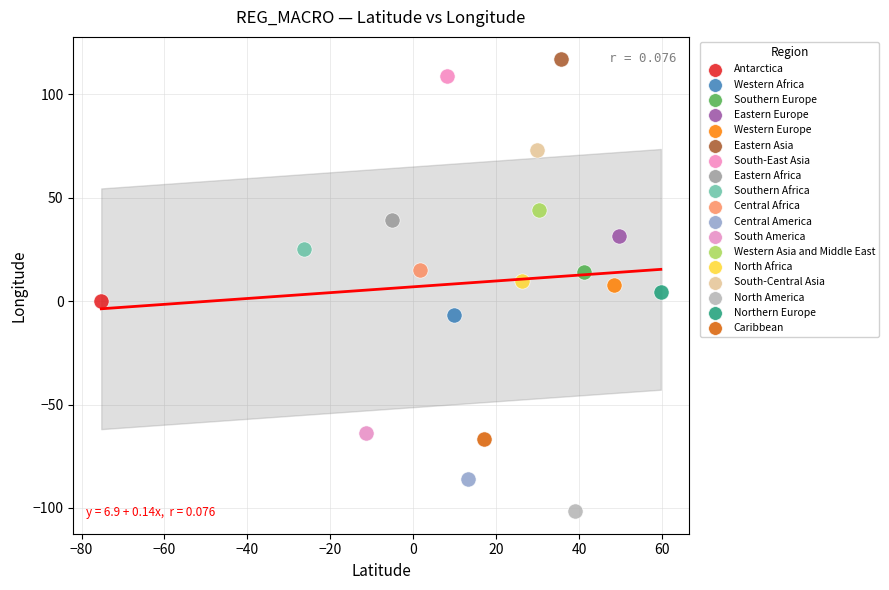

Which series reaches the minimum Y coordinate?

North America